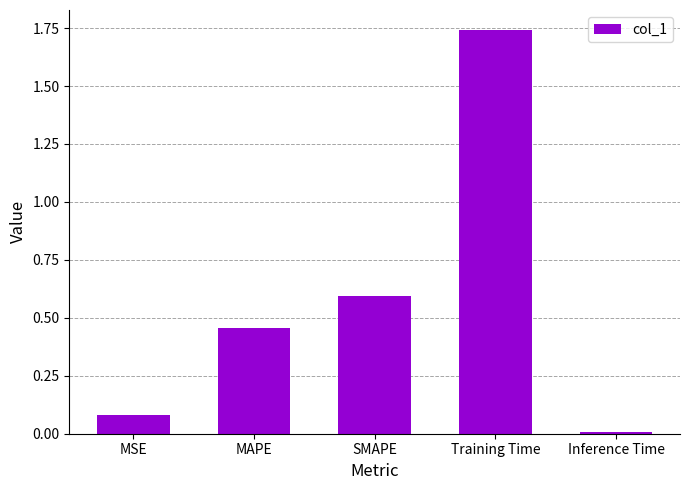

How many data points does each series have?

5